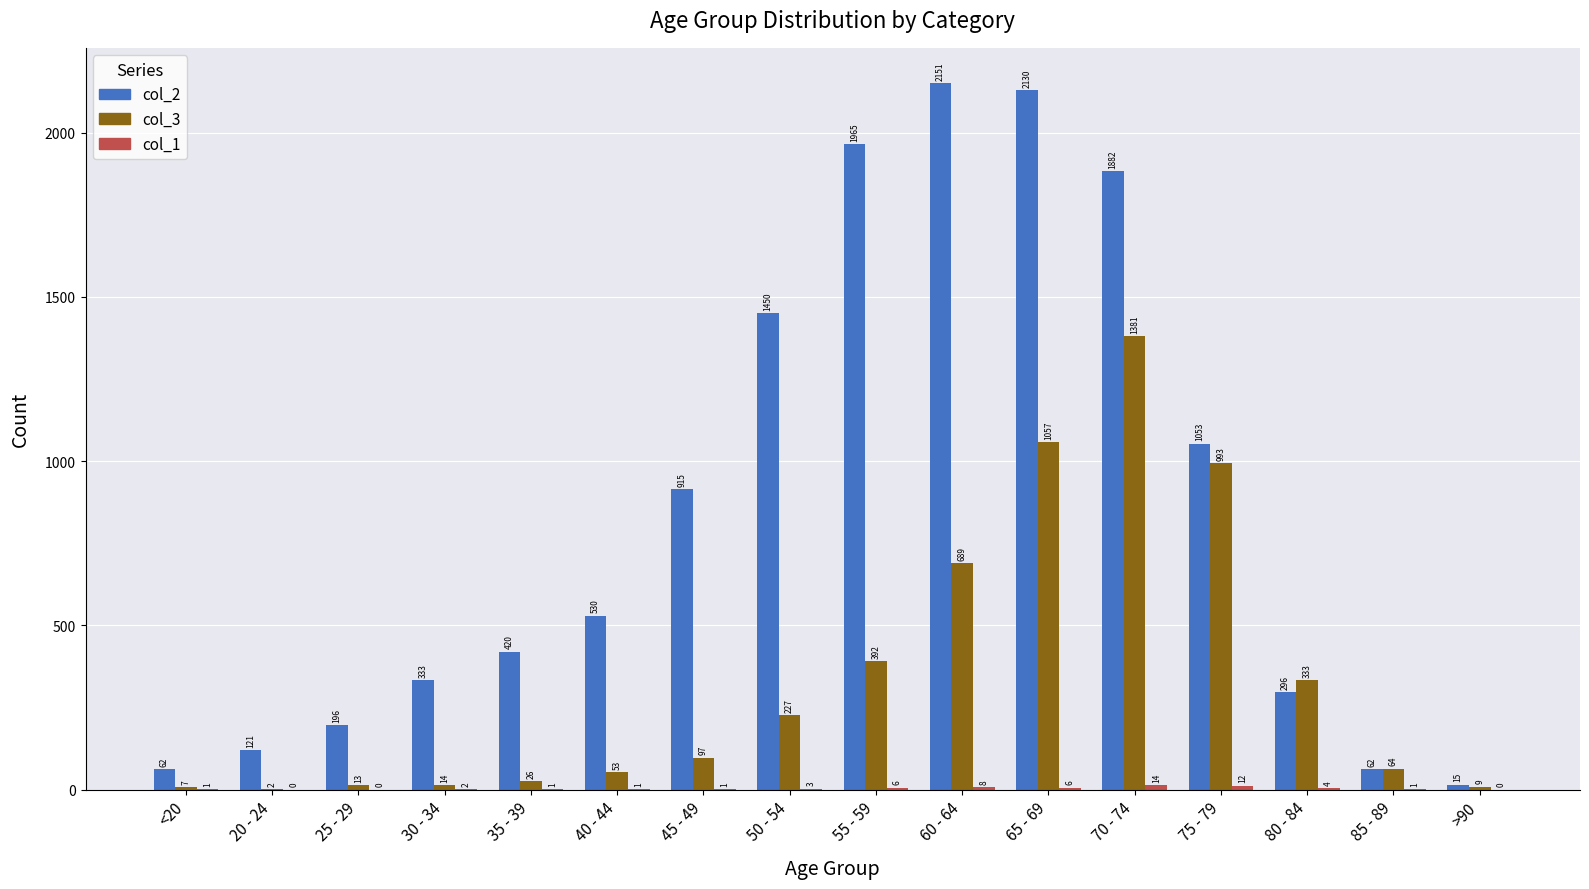

Is it true that col_2 equals 1965 at 55 - 59?

True